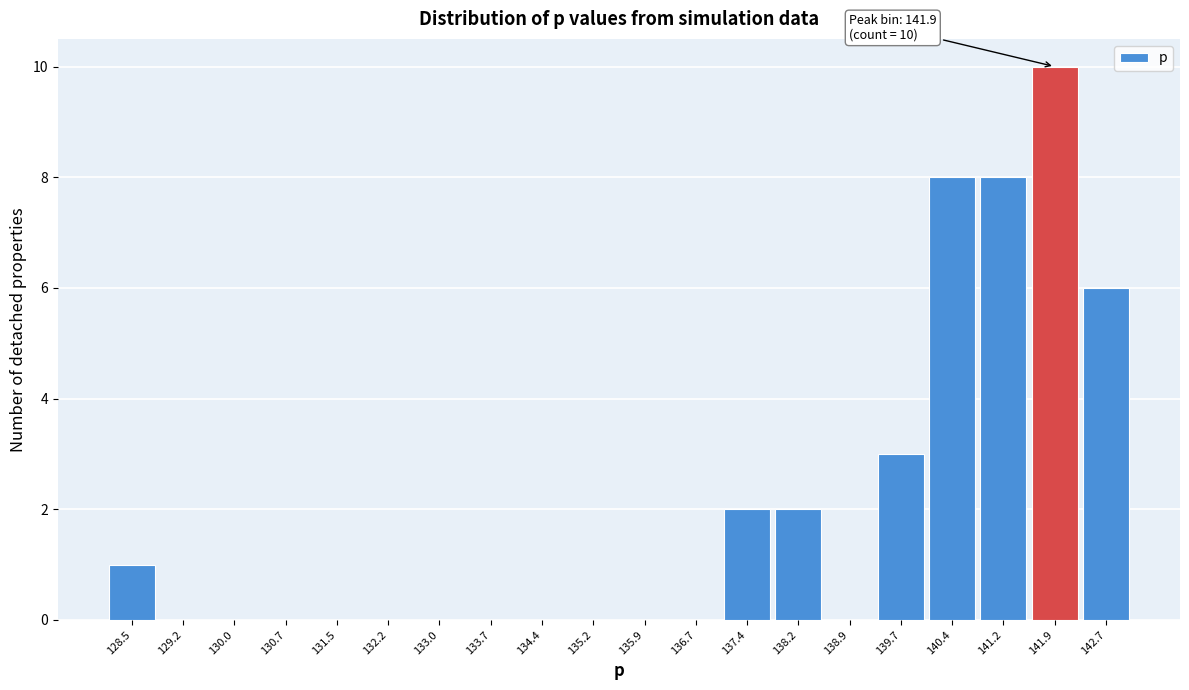

Which range on the x-axis has the tallest bar?

141.6 to 142.3